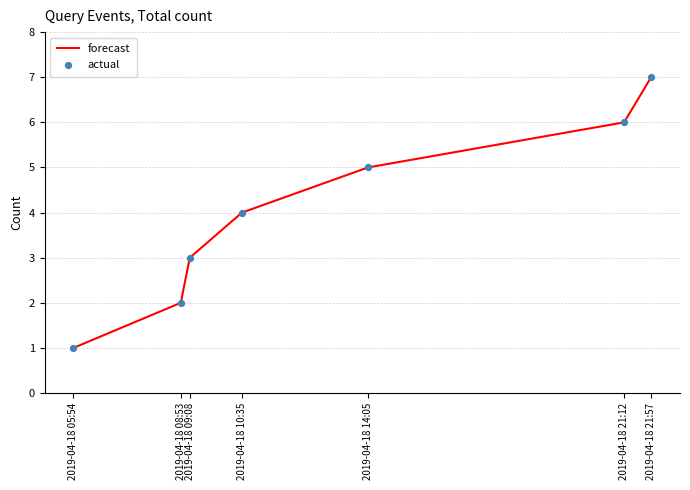

What is the sum of all values?

28